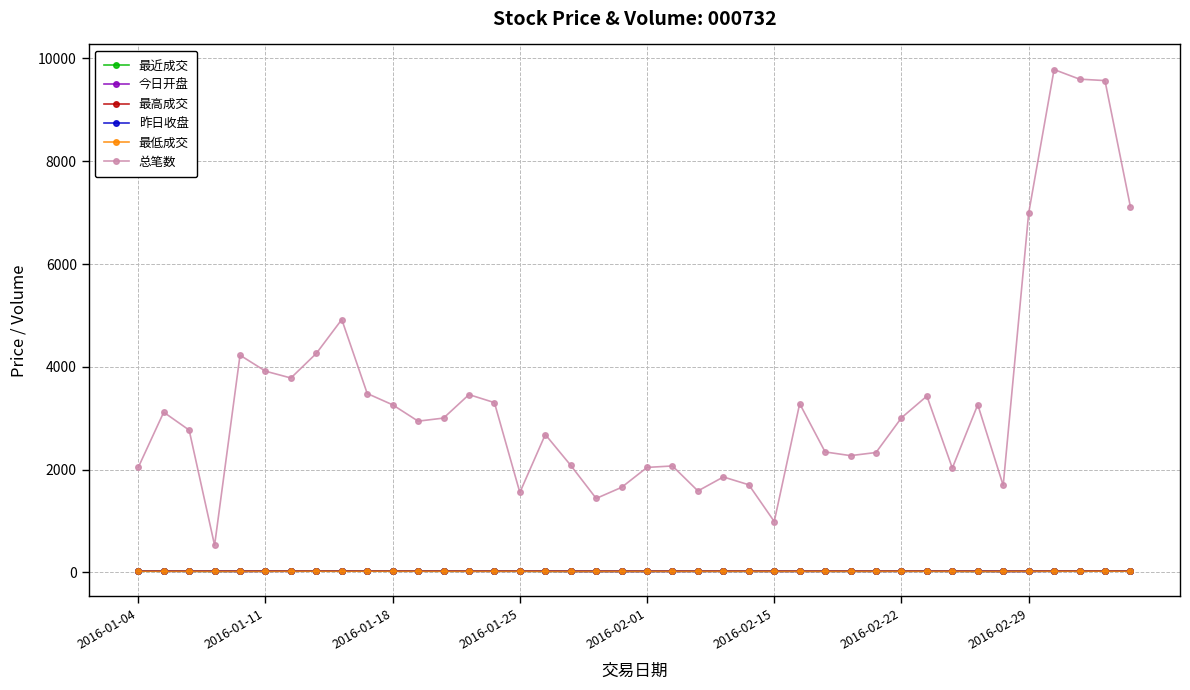

What are all the series names shown in the legend?

最近成交, 今日开盘, 最高成交, 昨日收盘, 最低成交, 总笔数